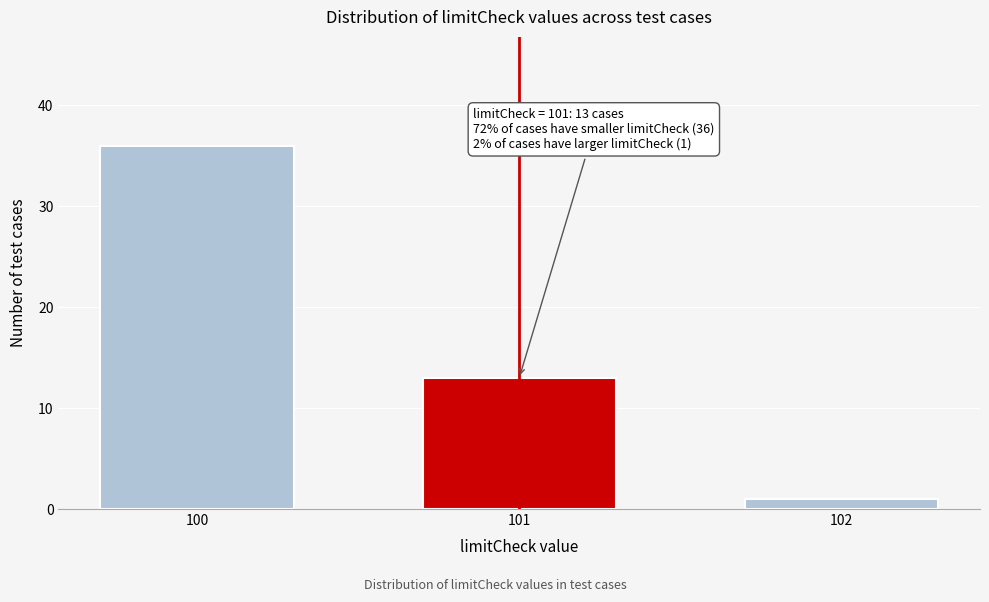

Reading left to right, extract all data points from this chart.

100=36	101=13	102=1